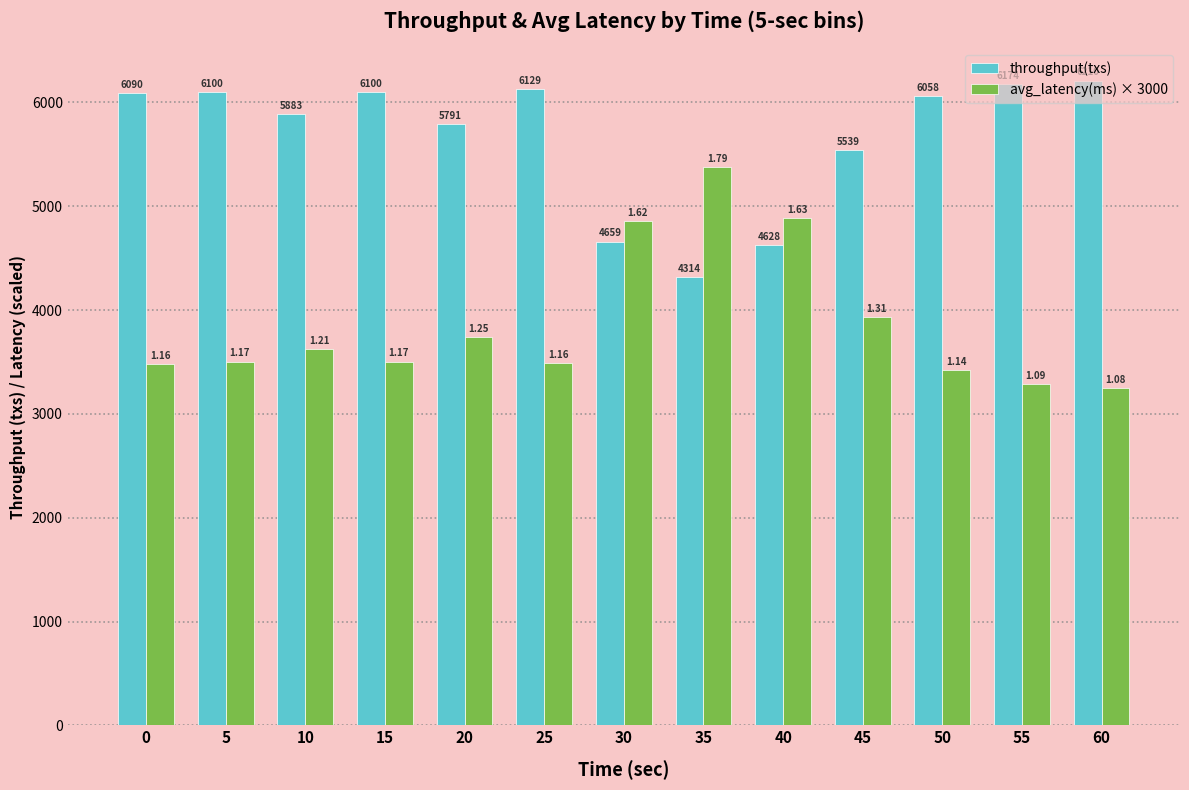

What are all the series names shown in the legend?

throughput(txs), avg_latency(ms) × 3000